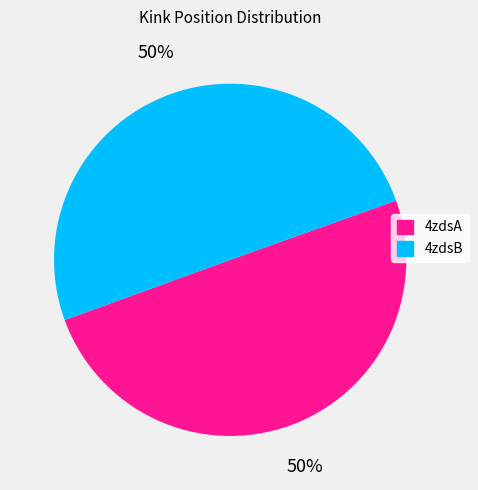

To the nearest percent, what portion does 4zdsB represent?

50%